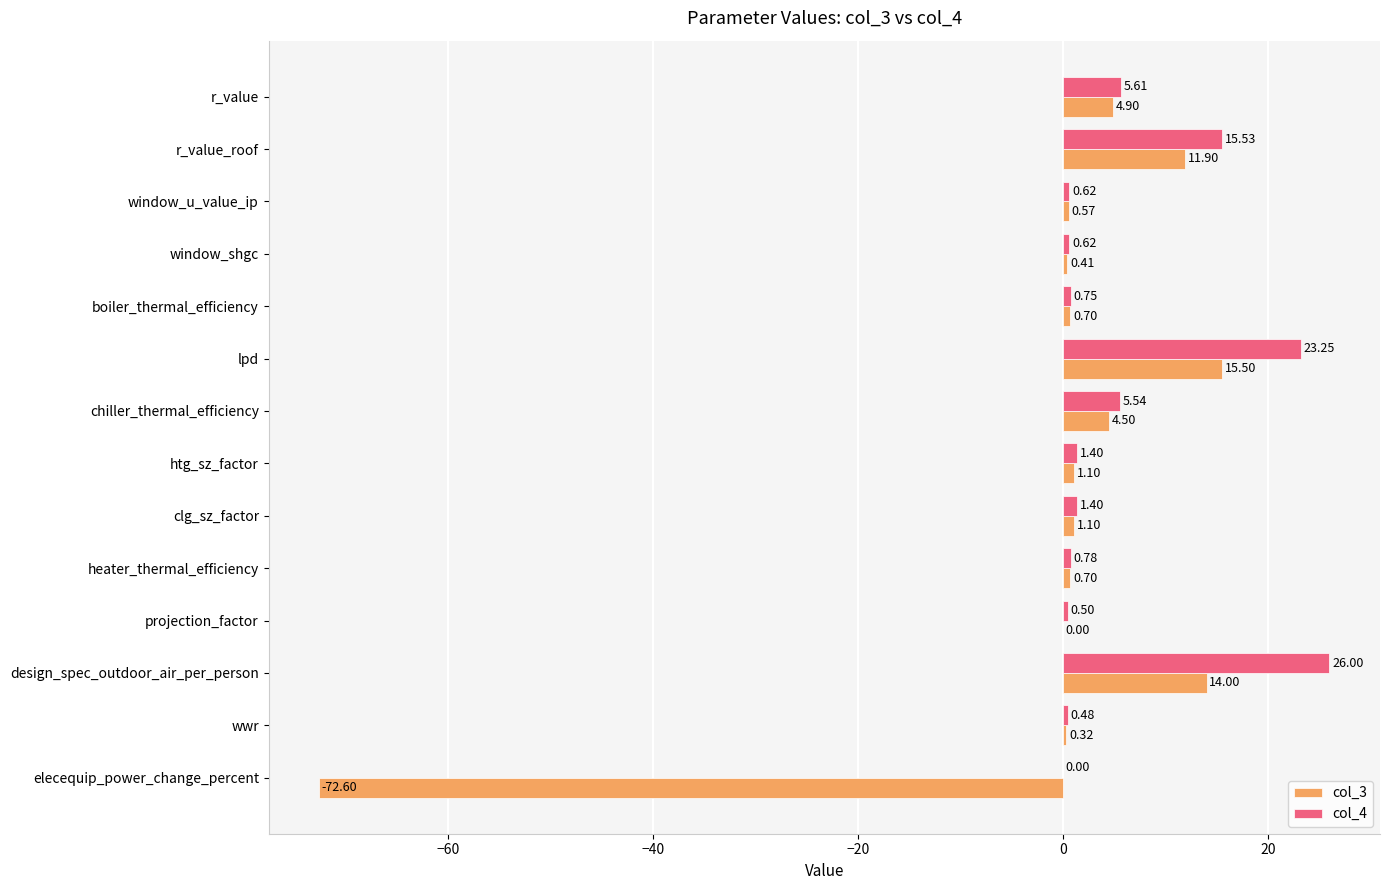

At which label is col_3 closest to -28?

projection_factor